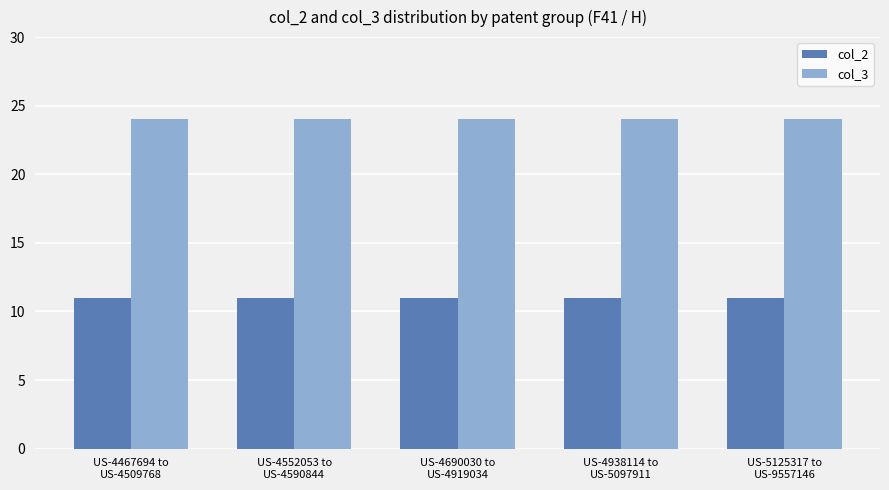

What is the sum of all col_3 values?

120